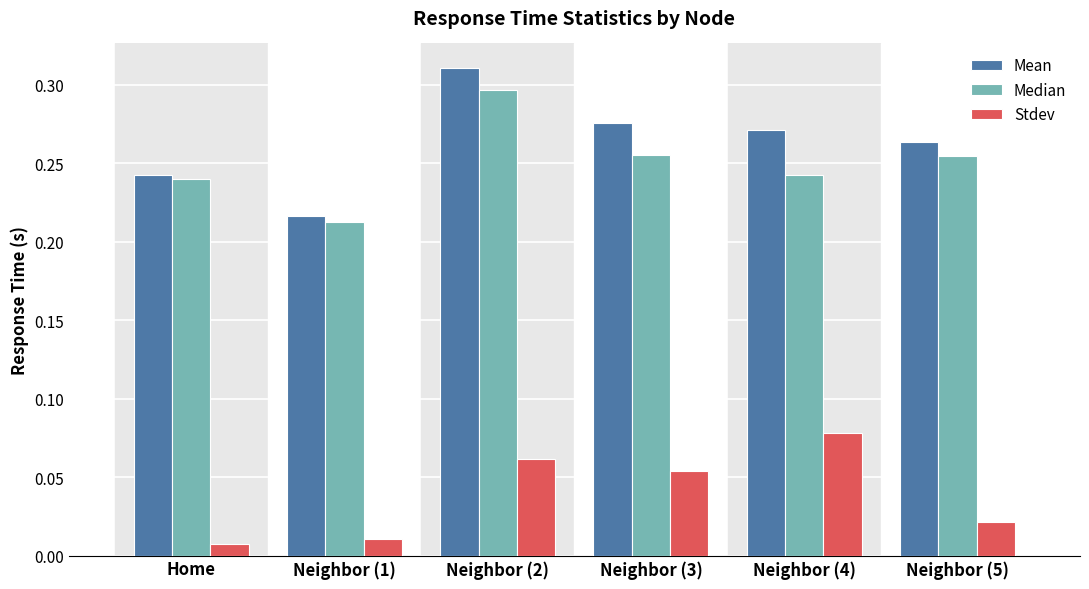

Which category has the lowest value across all series?

Home